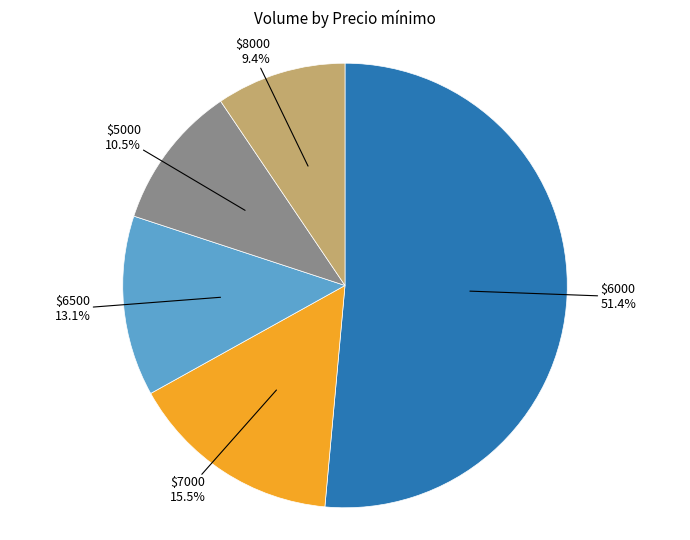

How much of the chart is everything except $6500?

86.9%